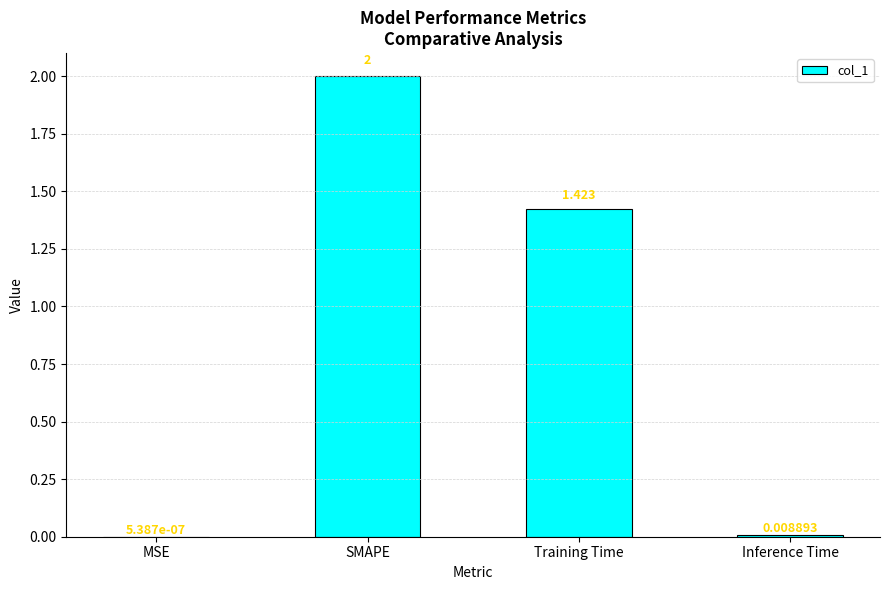

Which has a higher value, MSE or SMAPE?

SMAPE